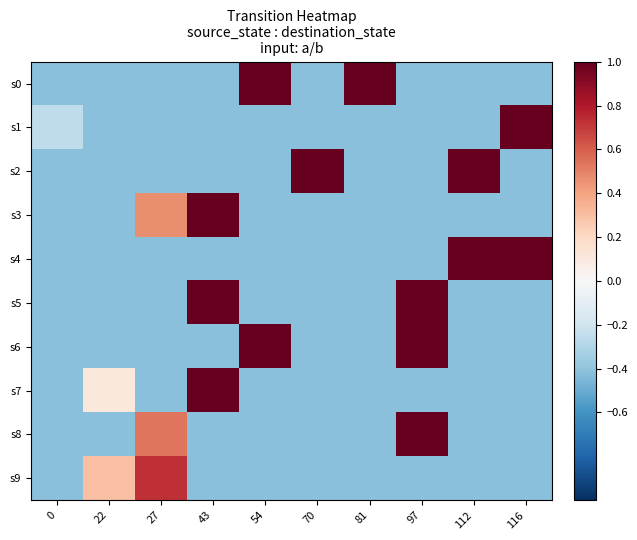

Reading left to right, transcribe all the data shown in this chart.

s0: 0=-0.4	22=-0.4	27=-0.4	43=-0.4	54=1.0	70=-0.4	81=1.0	97=-0.4	112=-0.4	116=-0.4
s1: 0=-0.3	22=-0.4	27=-0.4	43=-0.4	54=-0.4	70=-0.4	81=-0.4	97=-0.4	112=-0.4	116=1.0
s2: 0=-0.4	22=-0.4	27=-0.4	43=-0.4	54=-0.4	70=1.0	81=-0.4	97=-0.4	112=1.0	116=-0.4
s3: 0=-0.4	22=-0.4	27=0.5	43=1.0	54=-0.4	70=-0.4	81=-0.4	97=-0.4	112=-0.4	116=-0.4
s4: 0=-0.4	22=-0.4	27=-0.4	43=-0.4	54=-0.4	70=-0.4	81=-0.4	97=-0.4	112=1.0	116=1.0
s5: 0=-0.4	22=-0.4	27=-0.4	43=1.0	54=-0.4	70=-0.4	81=-0.4	97=1.0	112=-0.4	116=-0.4
s6: 0=-0.4	22=-0.4	27=-0.4	43=-0.4	54=1.0	70=-0.4	81=-0.4	97=1.0	112=-0.4	116=-0.4
s7: 0=-0.4	22=0.1	27=-0.4	43=1.0	54=-0.4	70=-0.4	81=-0.4	97=-0.4	112=-0.4	116=-0.4
s8: 0=-0.4	22=-0.4	27=0.5	43=-0.4	54=-0.4	70=-0.4	81=-0.4	97=1.0	112=-0.4	116=-0.4
s9: 0=-0.4	22=0.3	27=0.7	43=-0.4	54=-0.4	70=-0.4	81=-0.4	97=-0.4	112=-0.4	116=-0.4